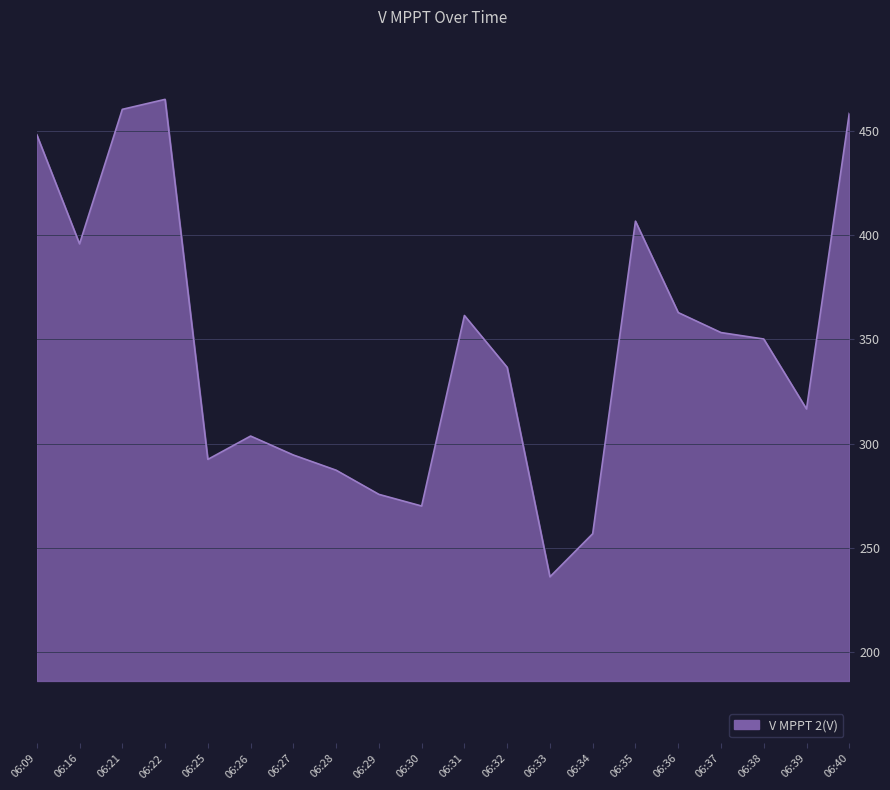

What is the minimum value shown in the chart?

236.0